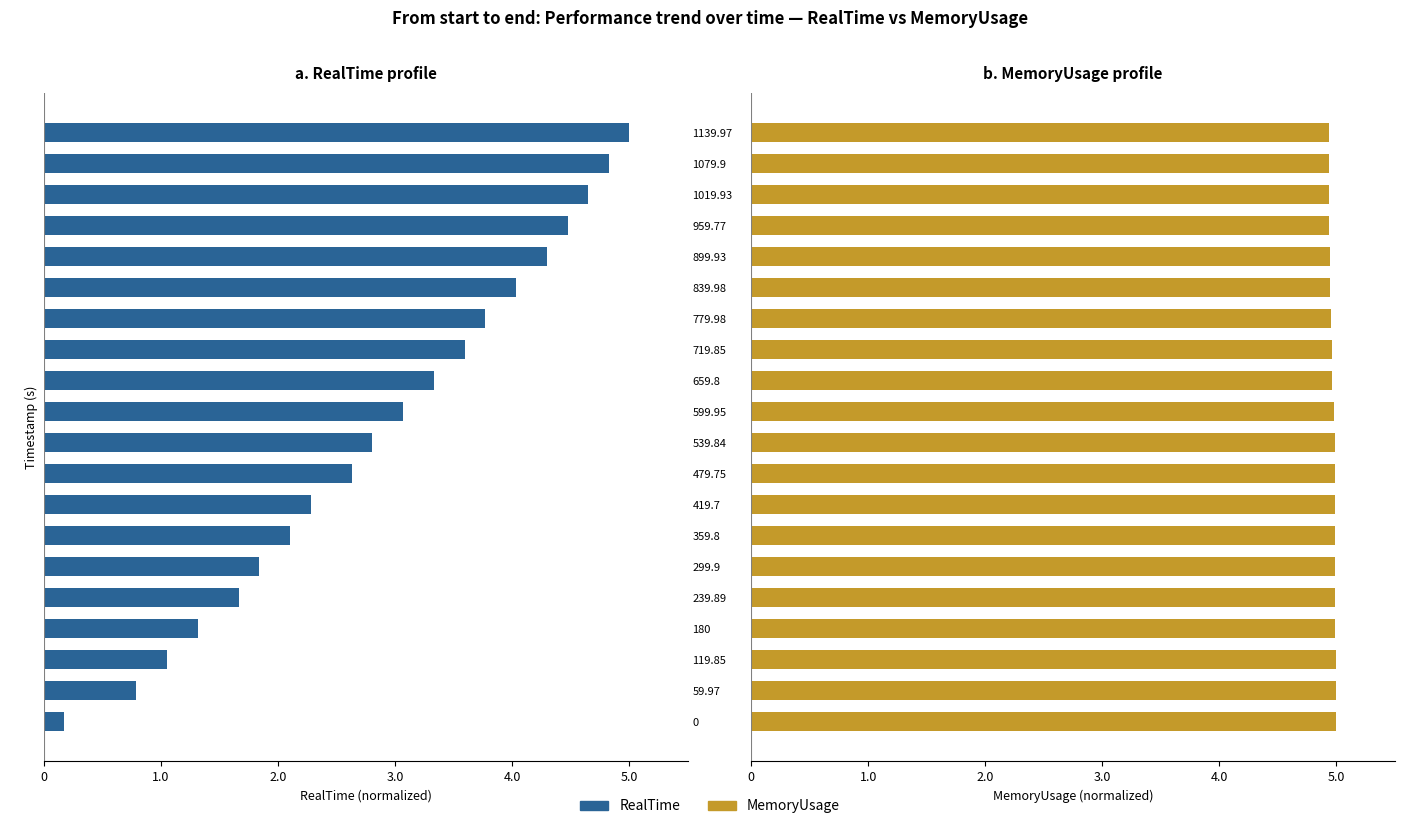

How many bars are there in total?

40